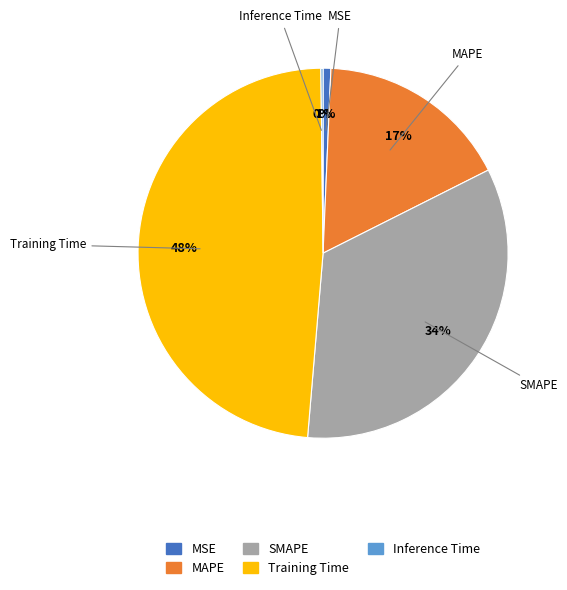

To the nearest percent, what percentage of the pie is MAPE?

17%